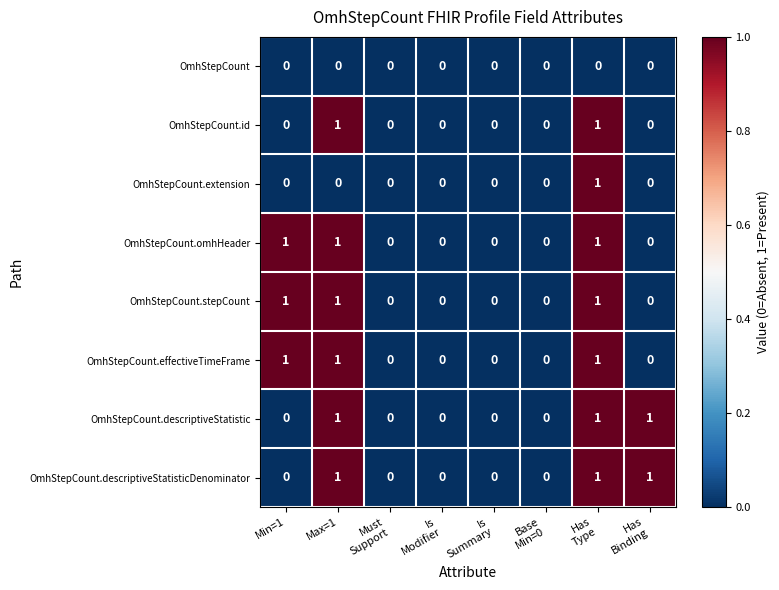

What is the maximum value shown in the chart?

1